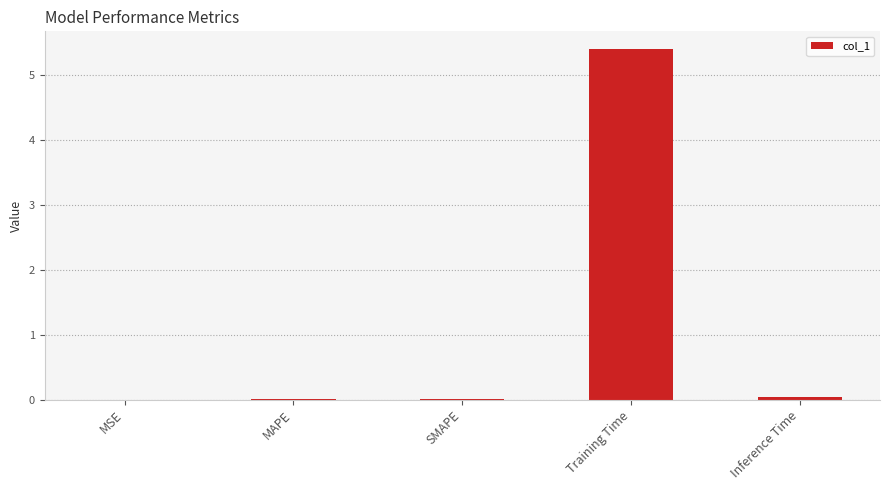

Are the bars horizontal?

No